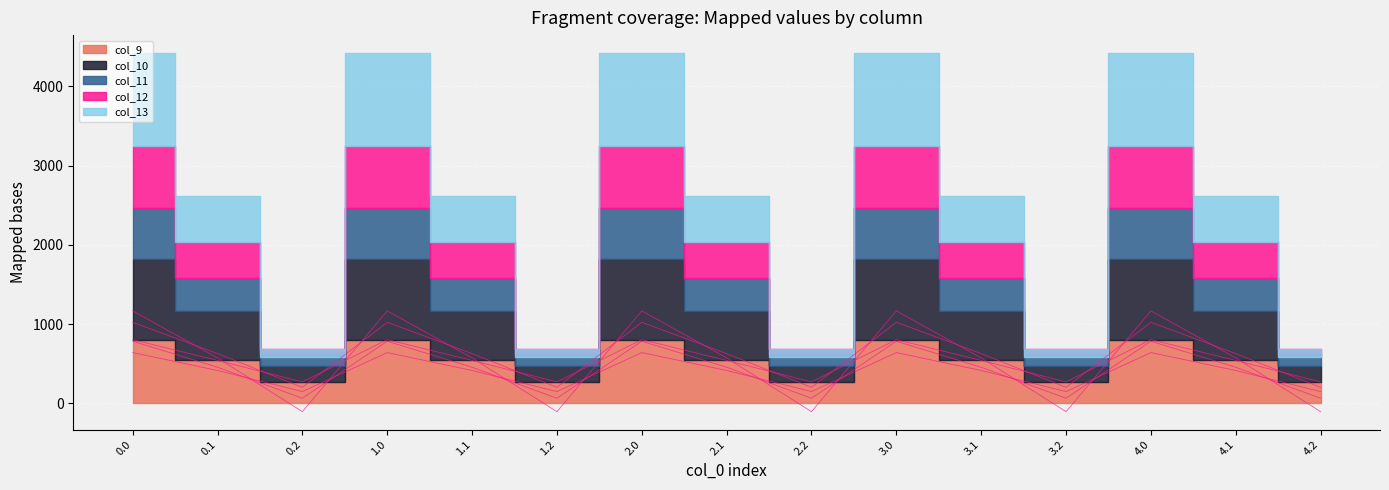

True or false: col_12 and col_10 cross at least once.

False